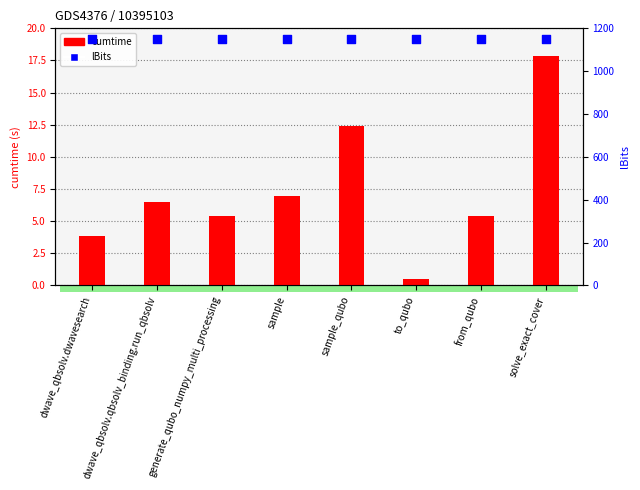

Is the value of cumtime at from_qubo greater than the value of lBits at generate_qubo_numpy_multi_processing?

No